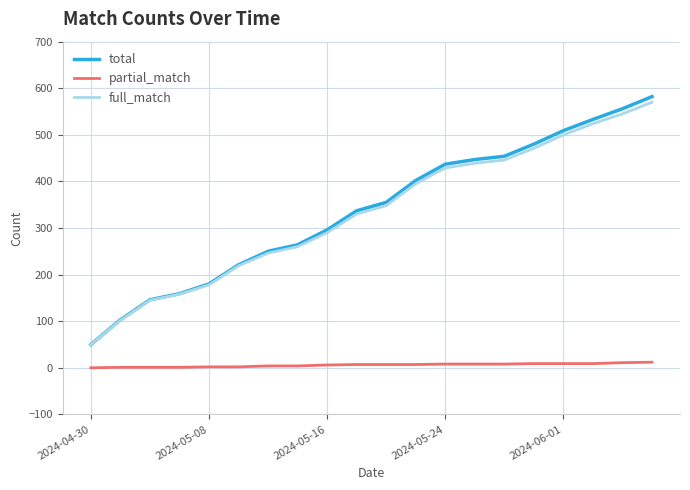

True or false: partial_match and full_match cross at least once.

False